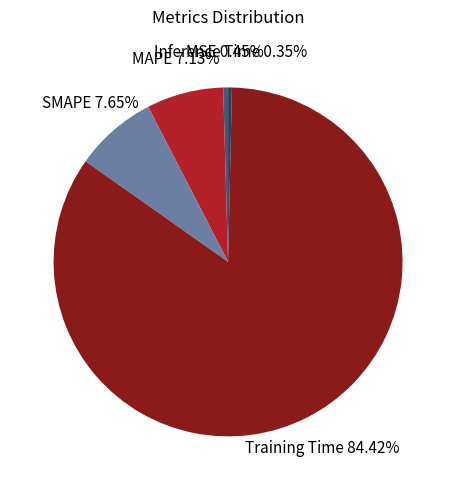

Do MSE and MAPE together represent more than half of the pie?

No